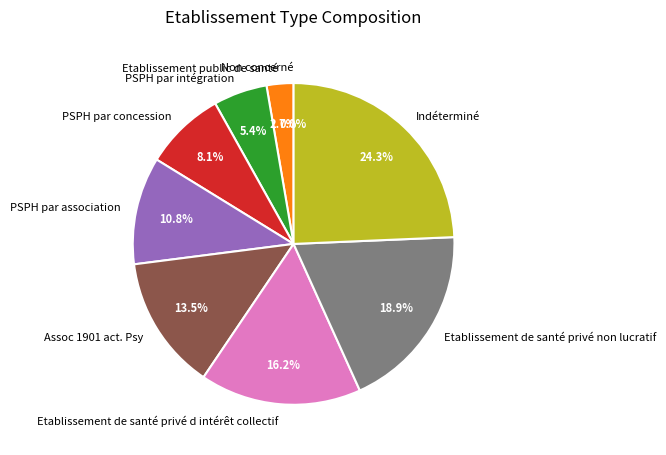

Between PSPH par intégration and Assoc 1901 act. Psy, which is larger?

Assoc 1901 act. Psy